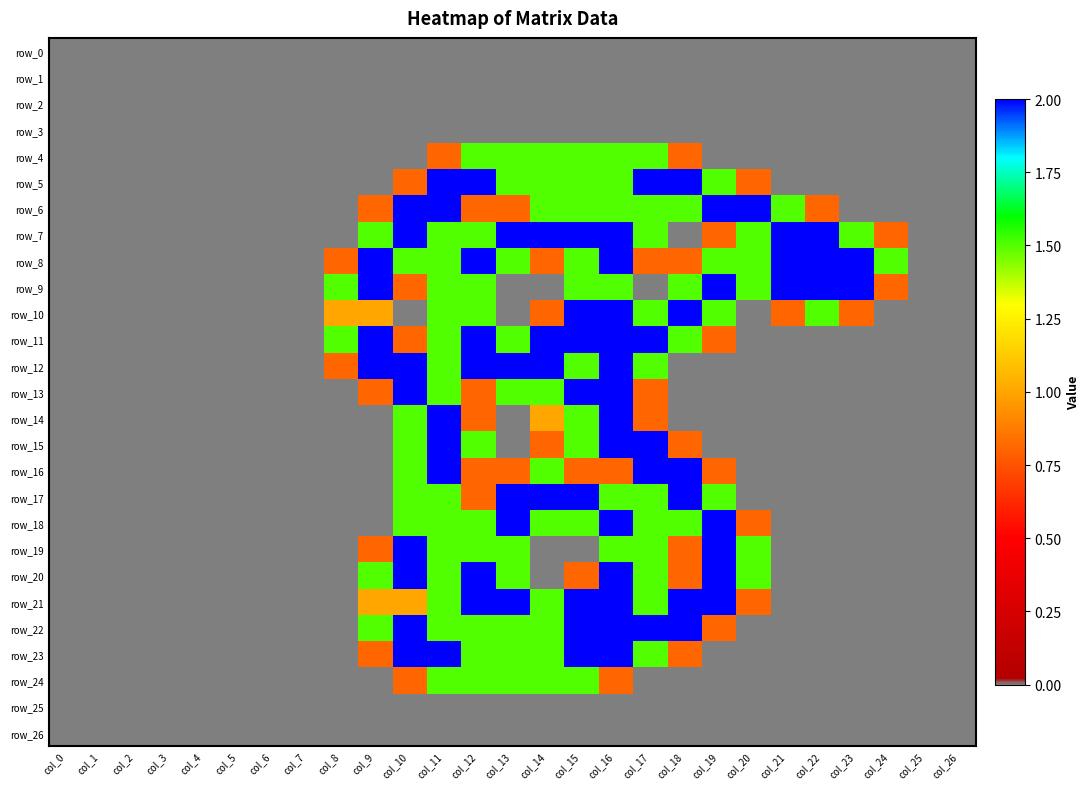

How many data points does each series have?

27